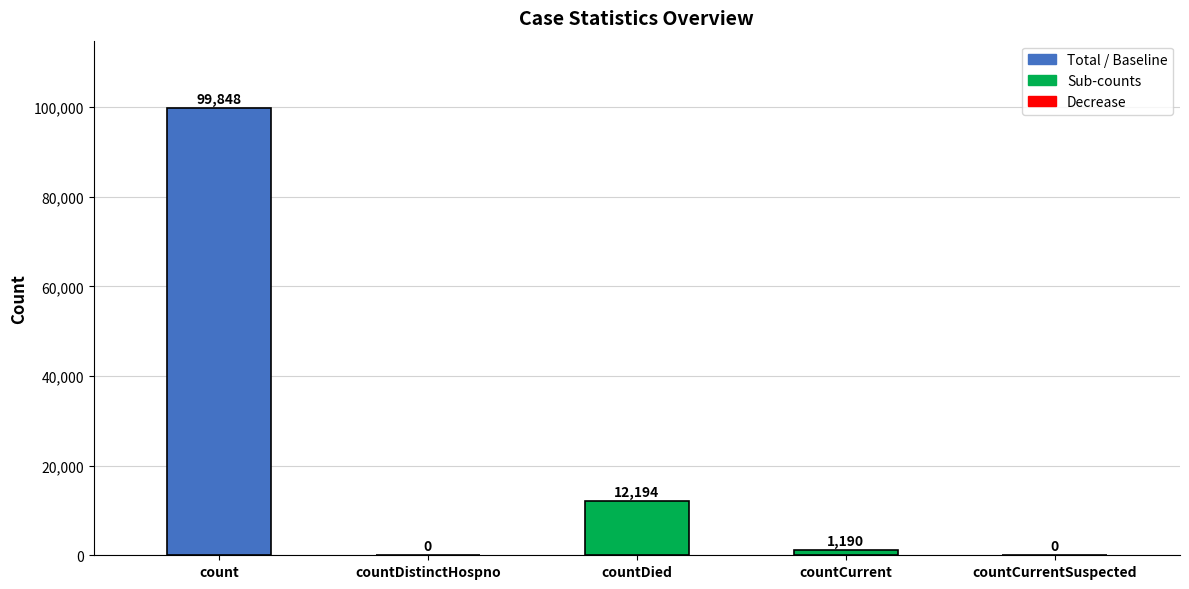

Does the chart contain stacked bars?

No